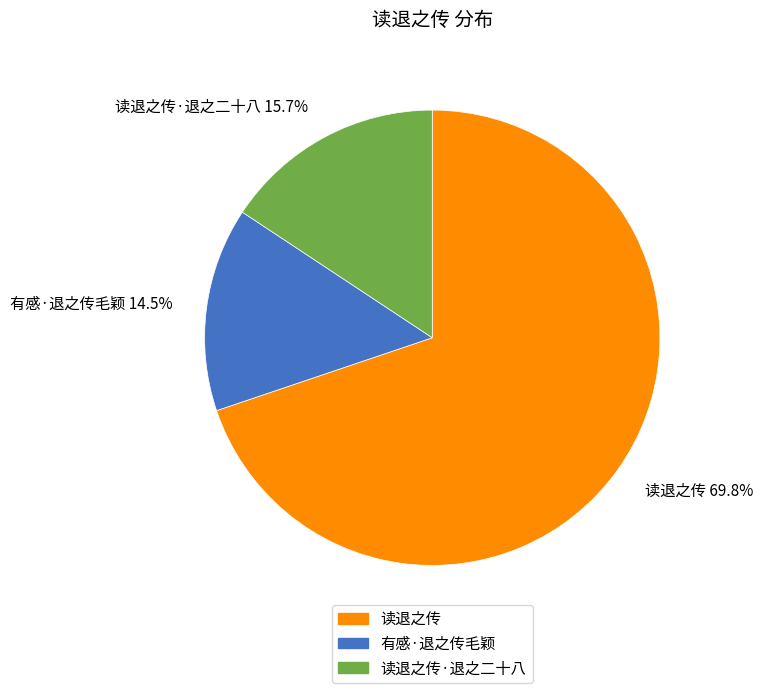

How many segments does this pie chart have?

3